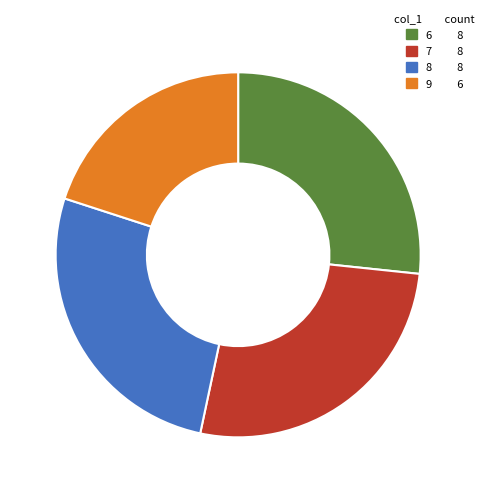

Which slice is the smallest?

9